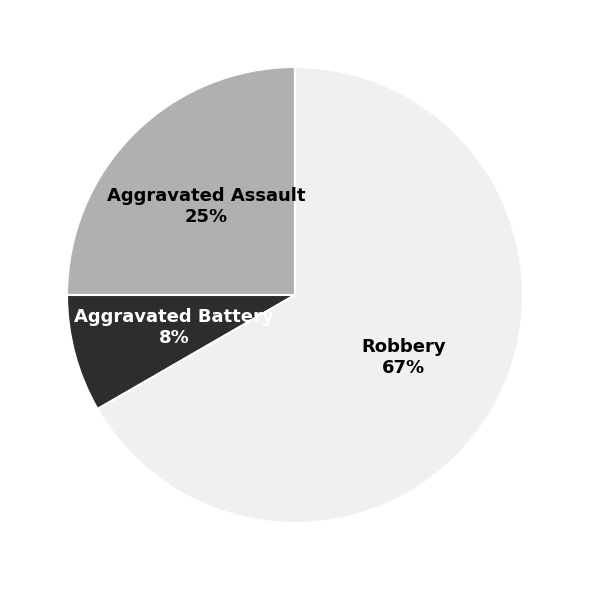

To the nearest percent, what is the average slice percentage?

33%